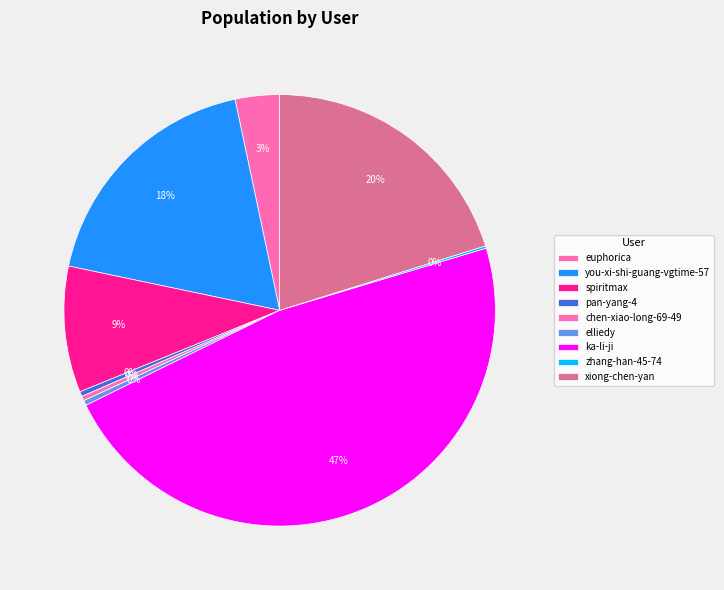

To the nearest percent, what is the difference between the largest and smallest slice percentages?

47%